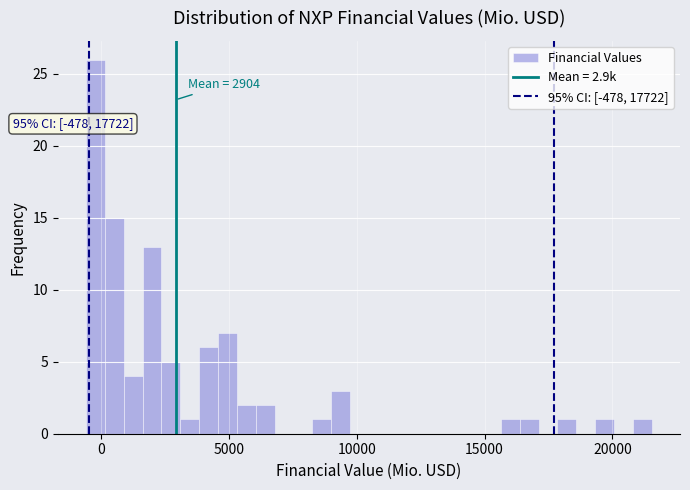

Around what value on the x-axis is the tallest bar? Give the approximate position of its centre, as read against the axis.

0